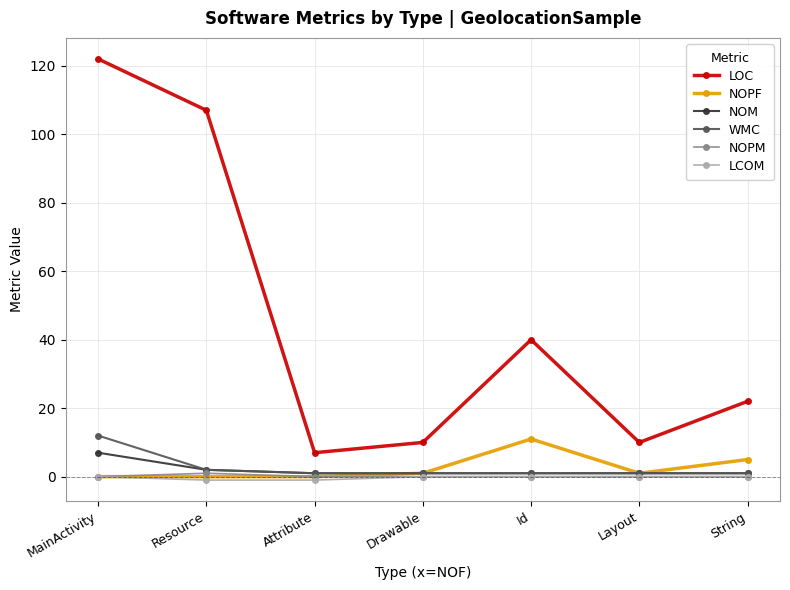

True or false: LOC and LCOM intersect in this chart.

False